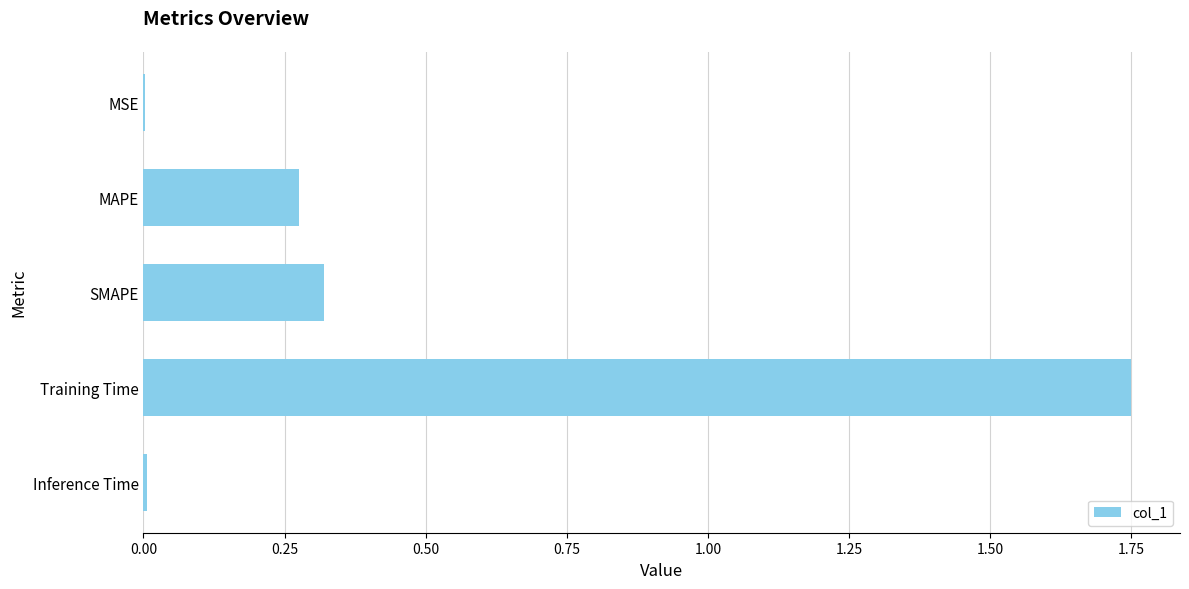

True or false: the data shows 0.0 at MSE.

True